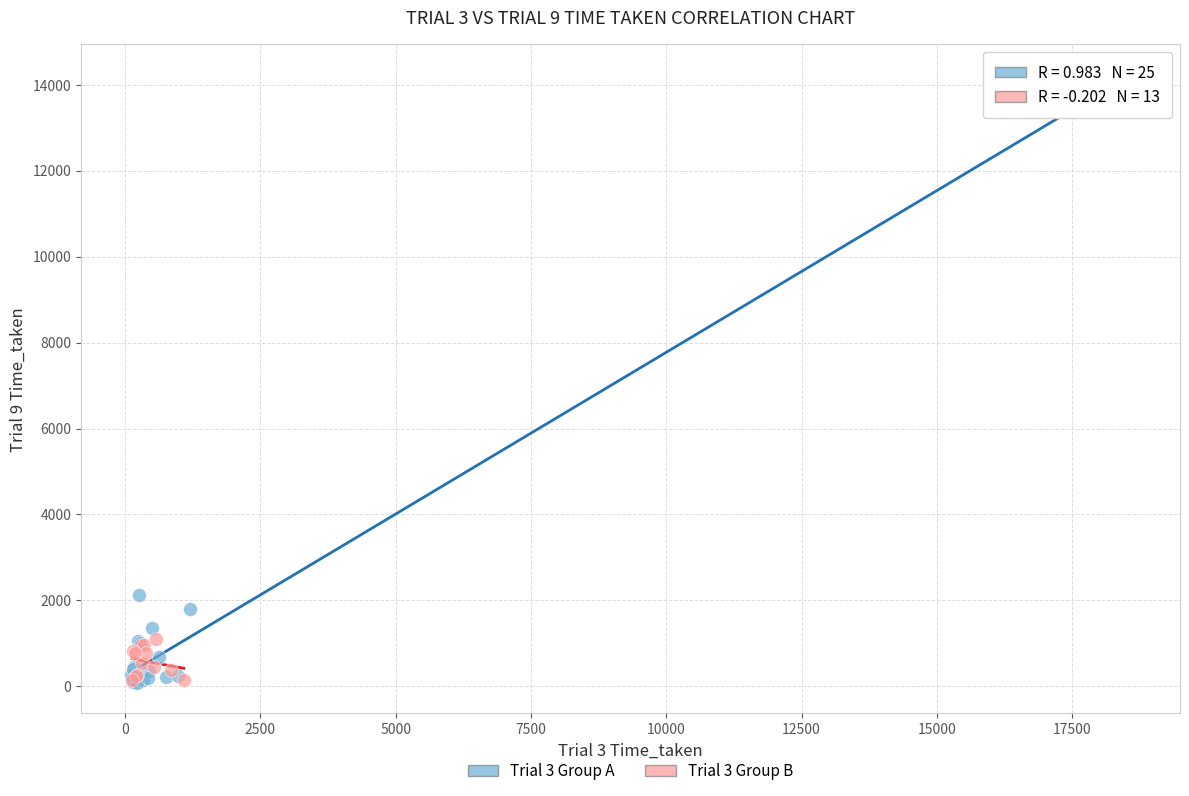

What are all the series names shown in the legend?

Trial 3 Group A, Trial 3 Group B